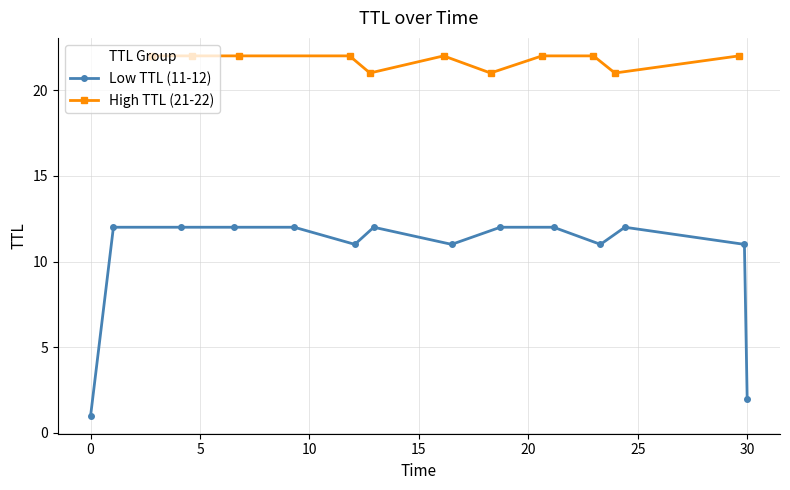

The value at 4.13070144597441 is 2.4. True or false?

False